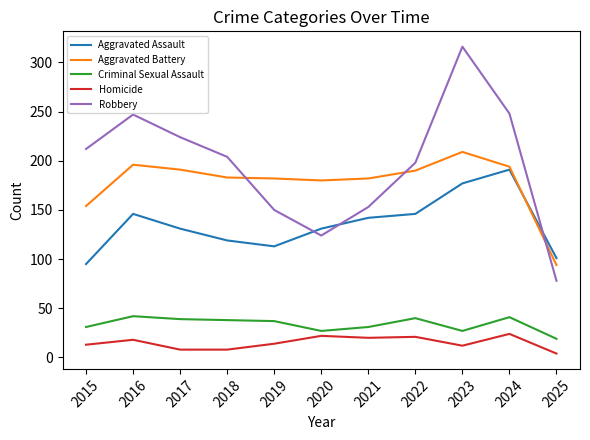

Which category has the lowest value across all series?

2025